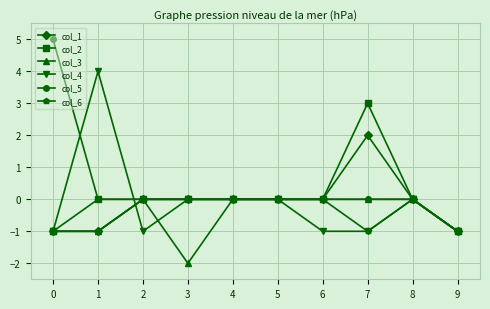

Reading left to right, transcribe all the data shown in this chart.

col_1: 0=-1	1=-1	2=0	3=0	4=0	5=0	6=0	7=2	8=0	9=-1
col_2: 0=-1	1=0	2=0	3=0	4=0	5=0	6=0	7=3	8=0	9=-1
col_3: 0=-1	1=-1	2=0	3=-2	4=0	5=0	6=0	7=0	8=0	9=-1
col_4: 0=-1	1=4	2=-1	3=0	4=0	5=0	6=-1	7=-1	8=0	9=-1
col_5: 0=5	1=0	2=0	3=0	4=0	5=0	6=0	7=0	8=0	9=-1
col_6: 0=-1	1=-1	2=0	3=0	4=0	5=0	6=0	7=-1	8=0	9=-1